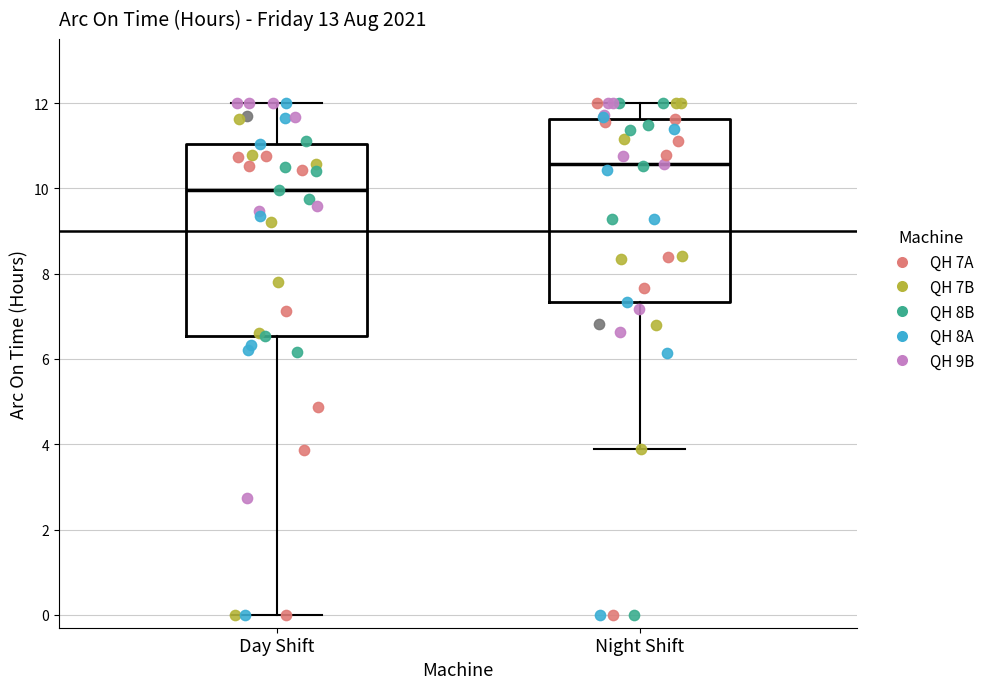

Which box is the tallest, from its lower edge to its upper edge?

Day Shift